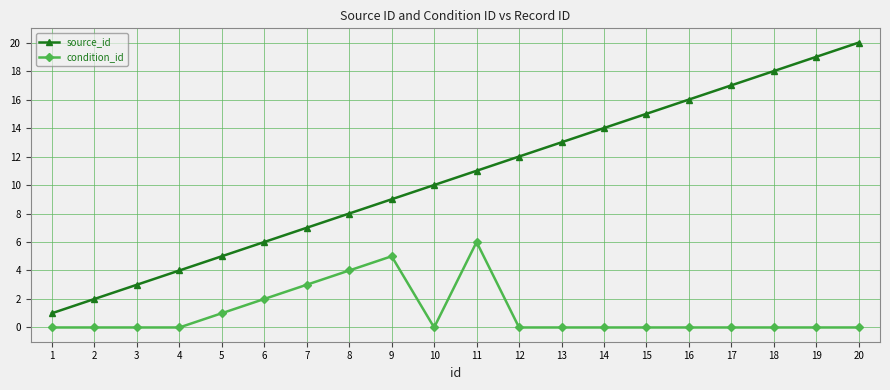

Which series changed the most between 5 and 19?

source_id